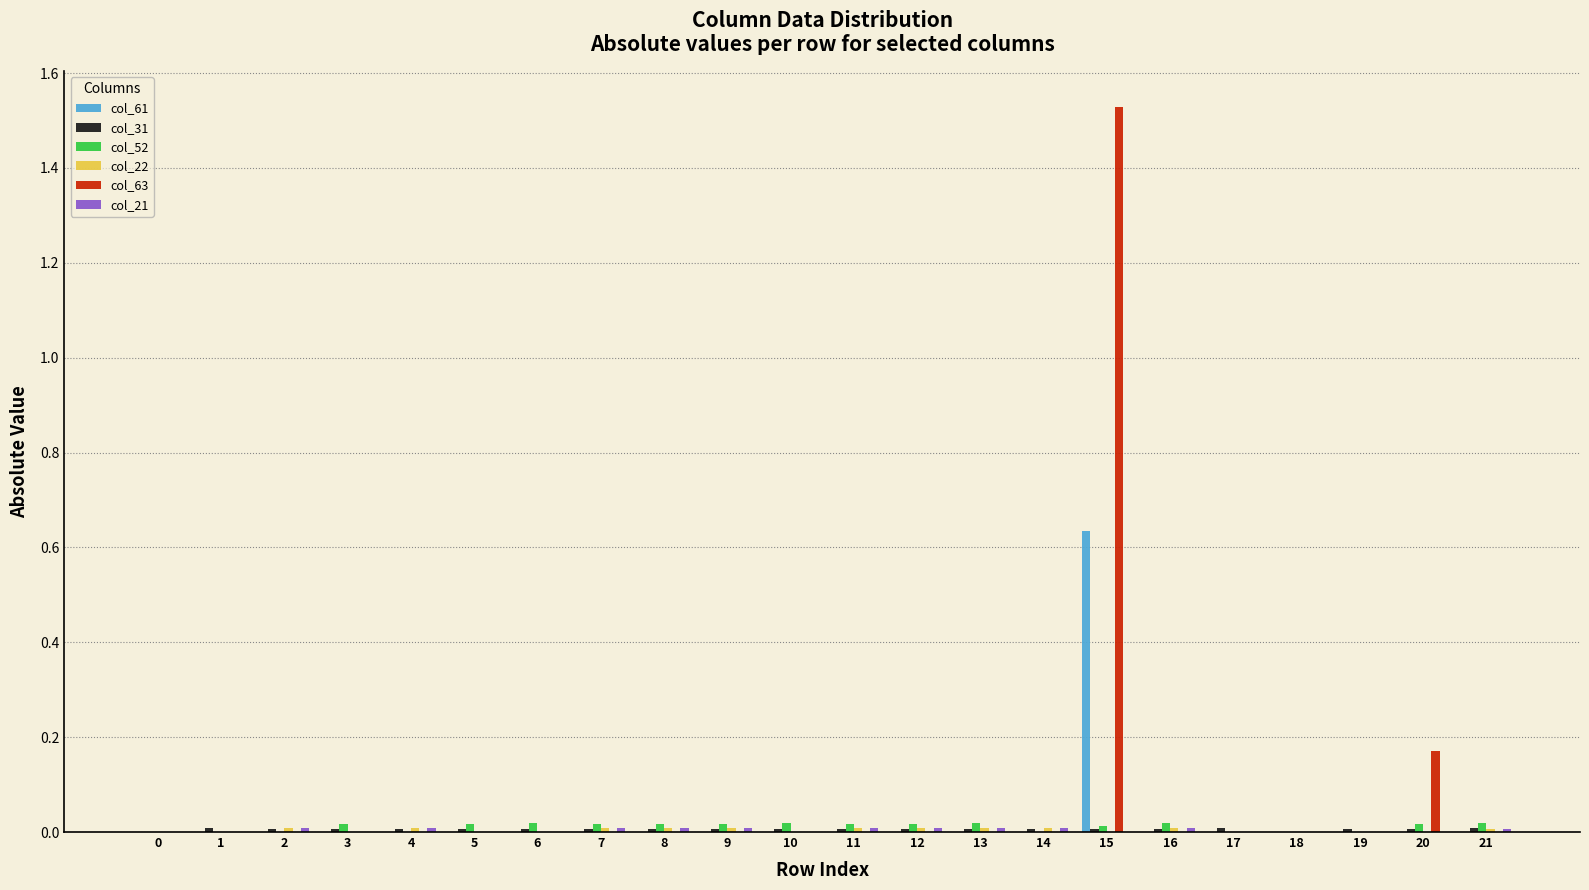

The col_63 series shows -0.7 at 0. True or false?

False